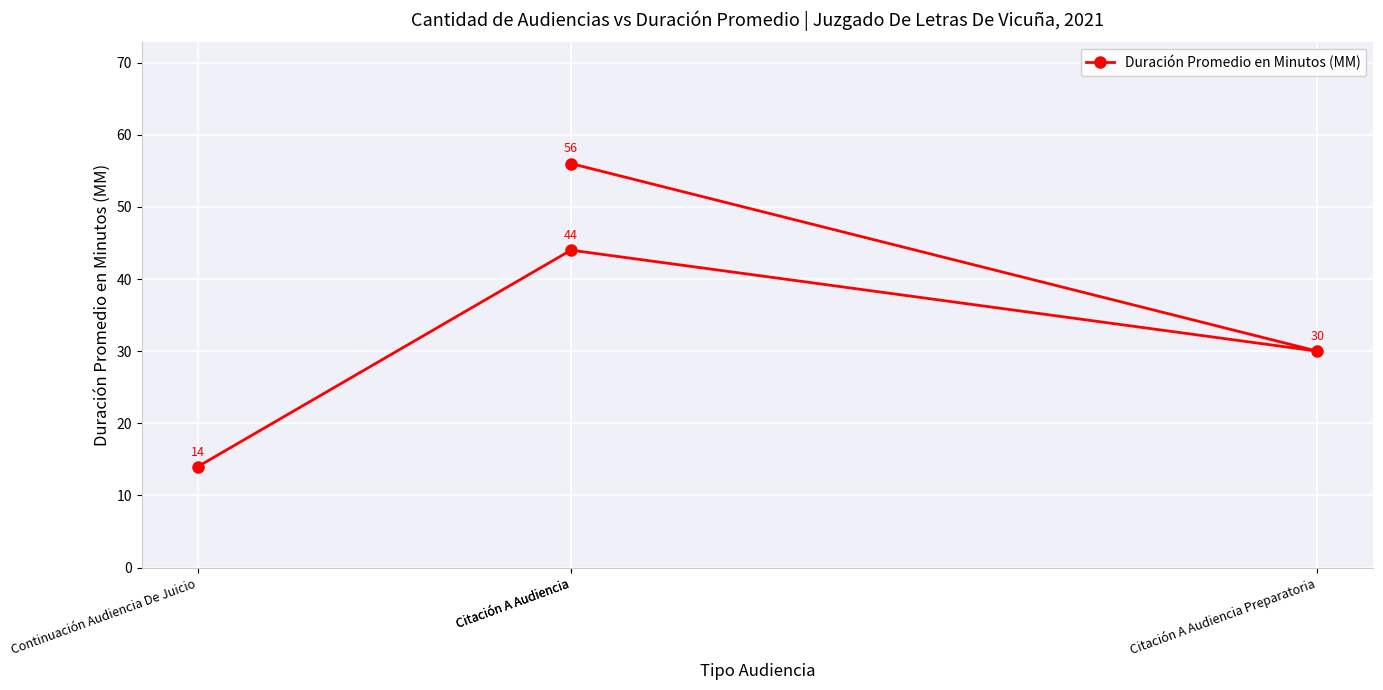

The chart shows a value of 53 at Citación A Audiencia Preparatoria. True or false?

False